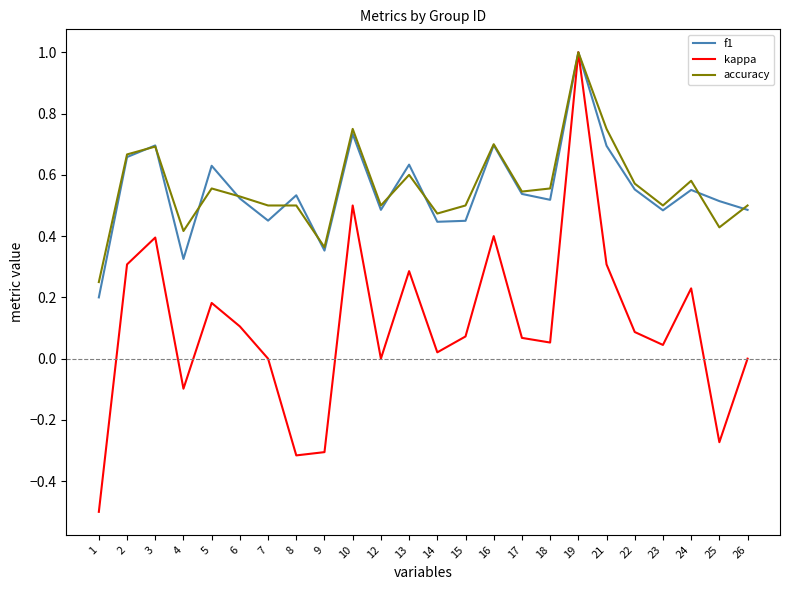

In kappa, how many points are lower than both neighbors (excluding endpoints)?

7